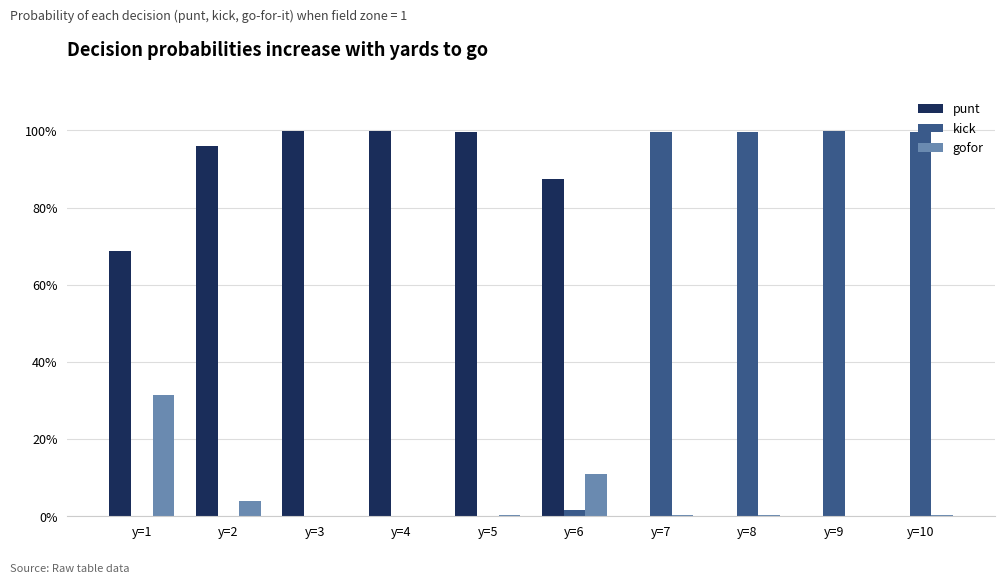

Are the bars horizontal?

No